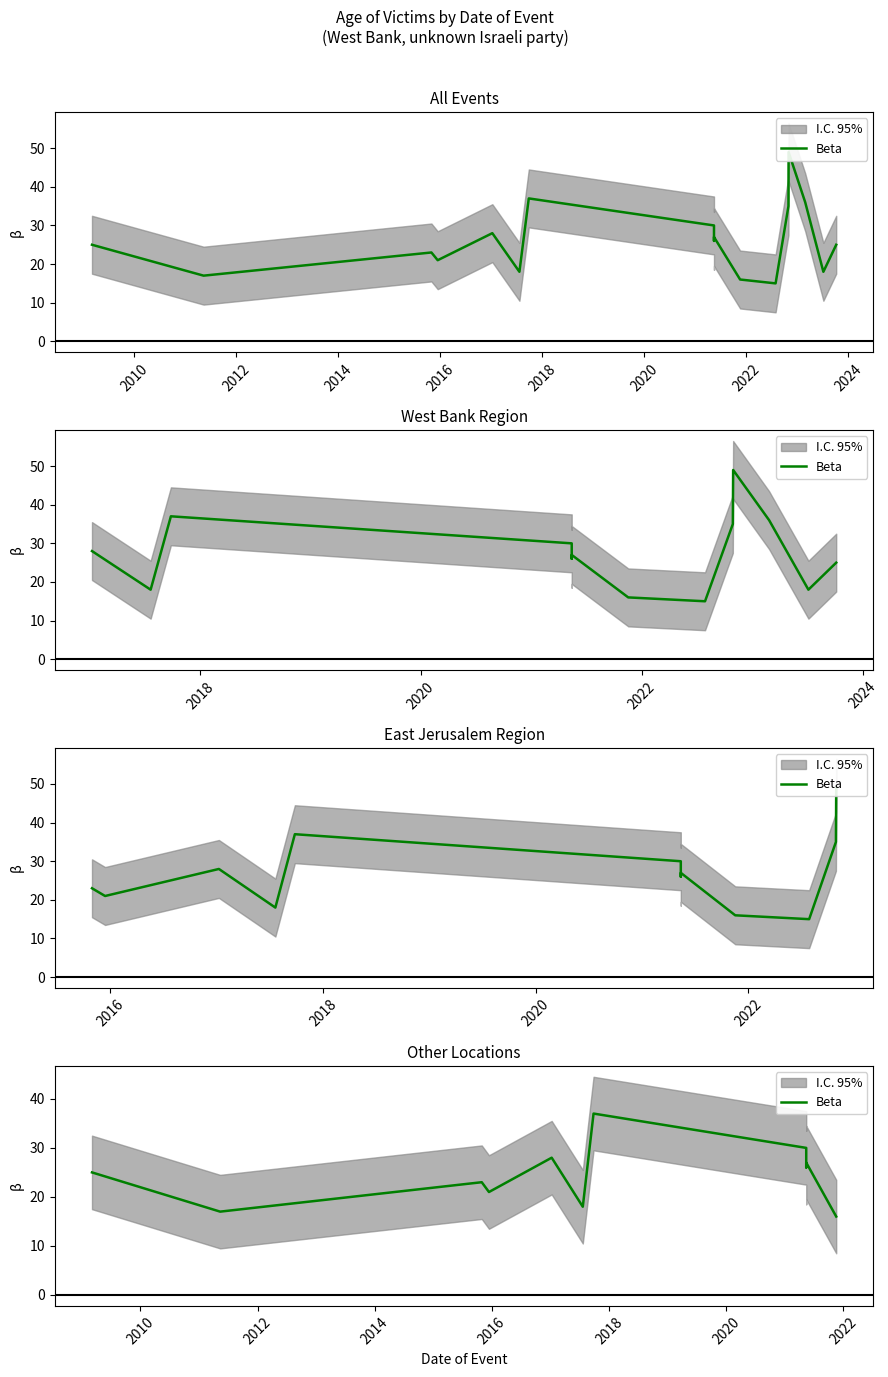

The value at 2024 is 26. True or false?

True